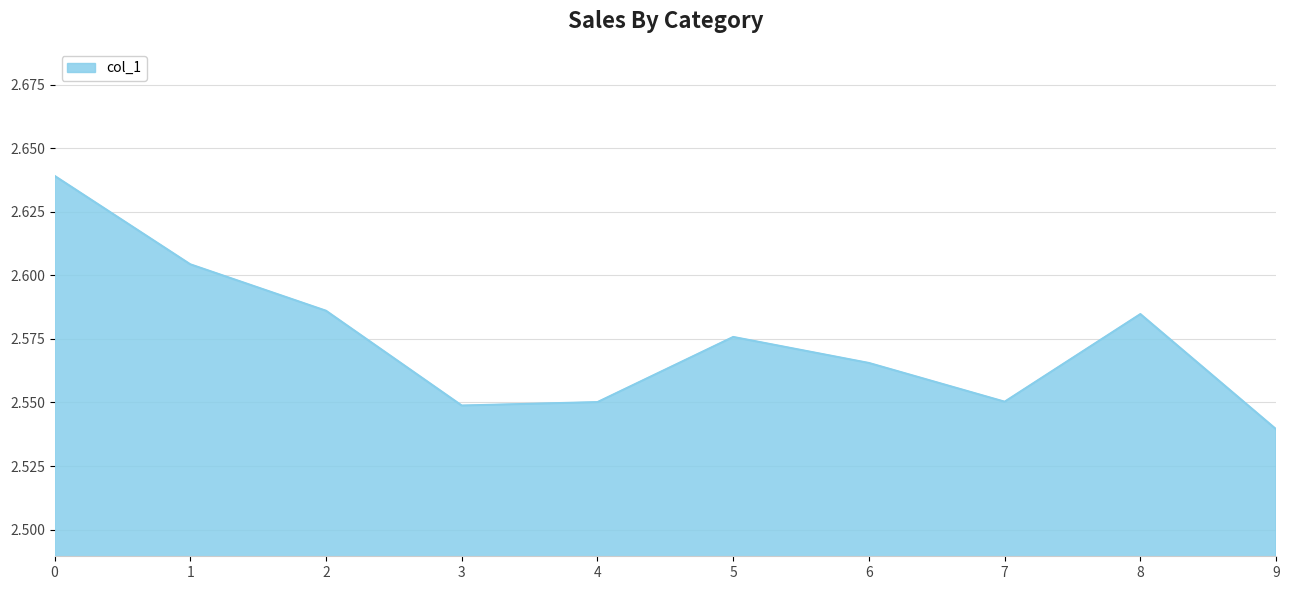

At which label is the value closest to 2?

9